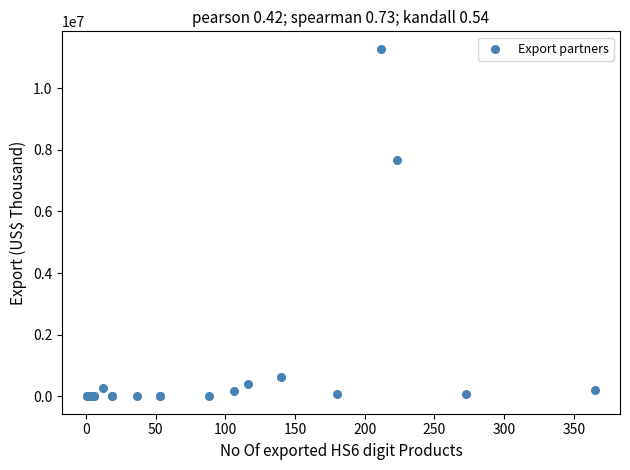

What Y value in the scatter plot is closest to 5640664?

7676609.0